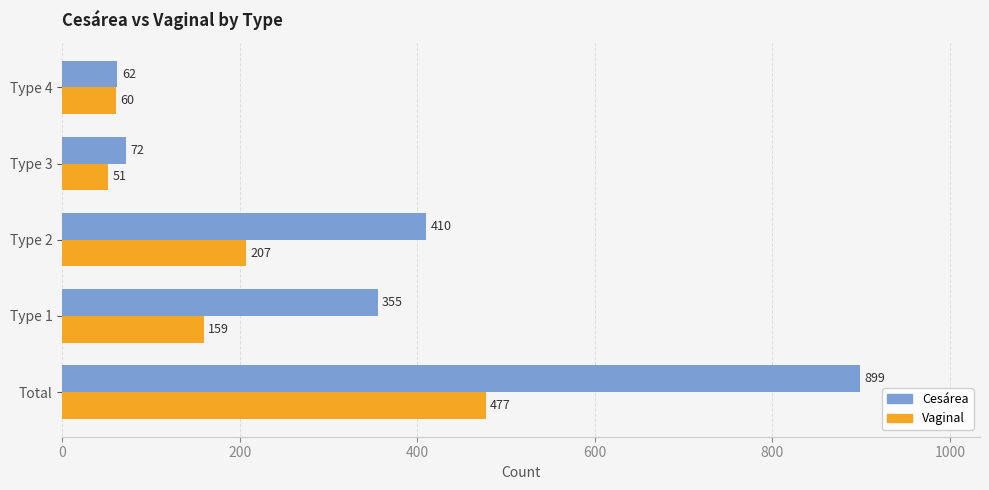

What are all the series names shown in the legend?

Cesárea, Vaginal